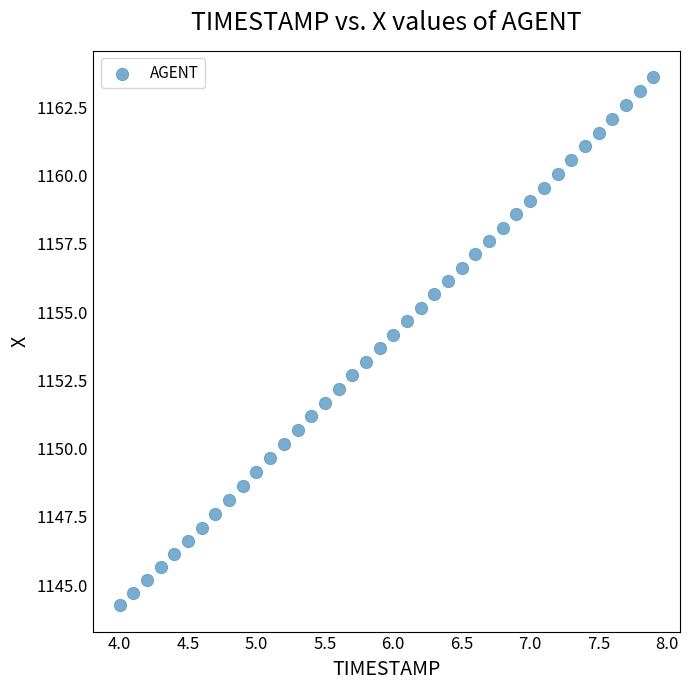

What is the range of Y values (max minus min)?

19.3